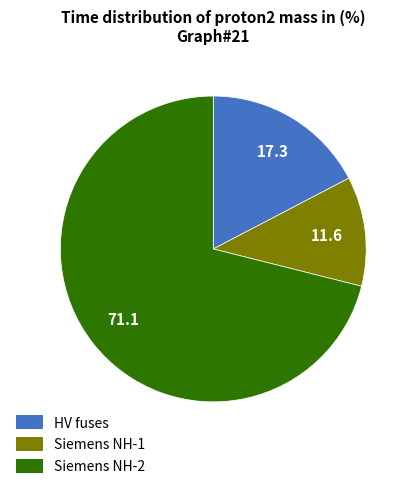

Does any single category account for the majority?

Yes